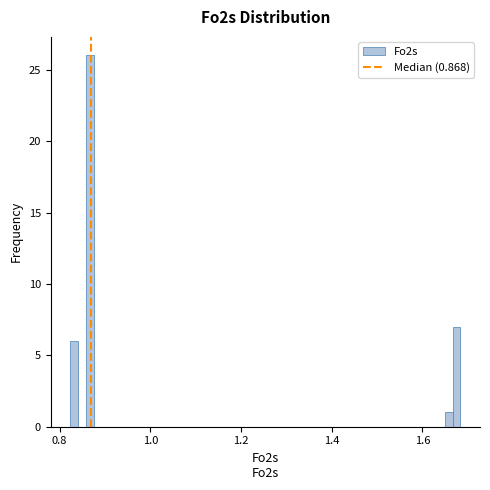

Around what value on the x-axis is the tallest bar? Give the approximate position of its centre, as read against the axis.

0.86